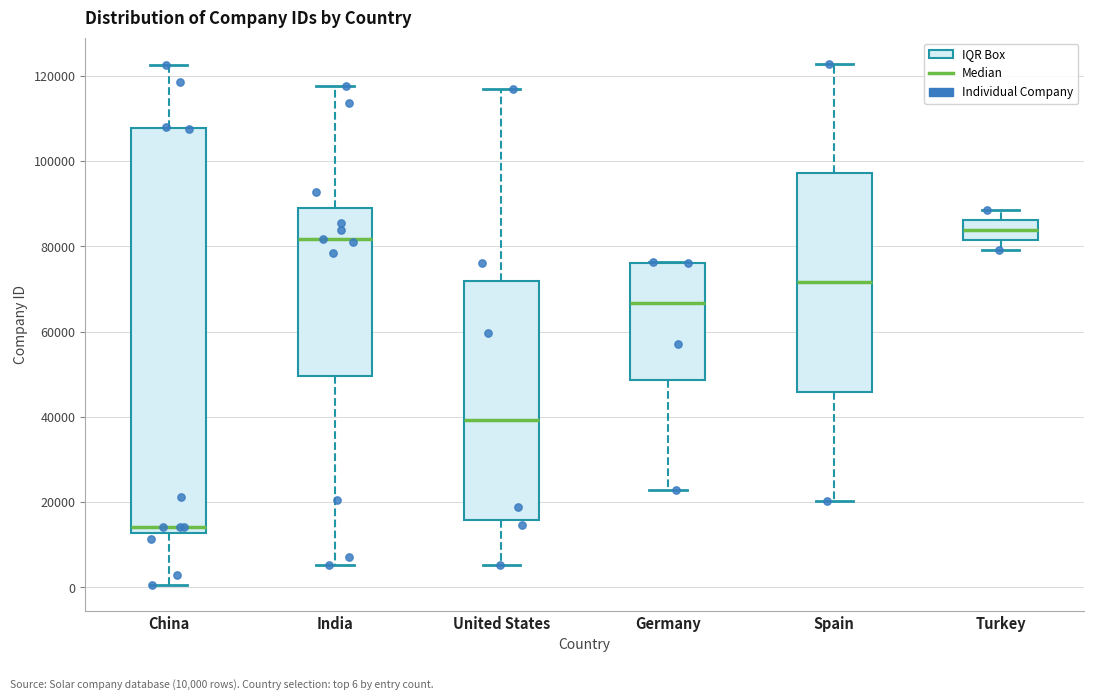

Comparing the boxes themselves (not the whiskers), which one is the tallest?

China